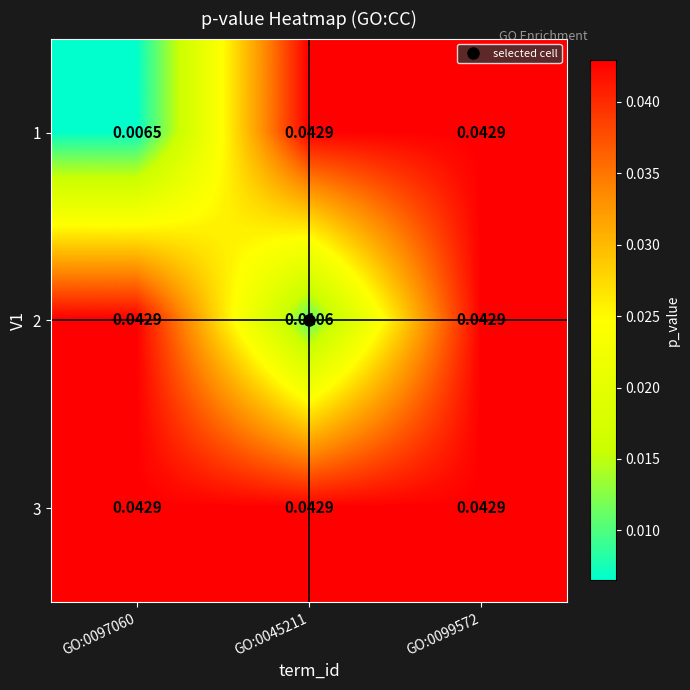

Is the value of 2 at GO:0045211 greater than the value of 1 at GO:0097060?

Yes